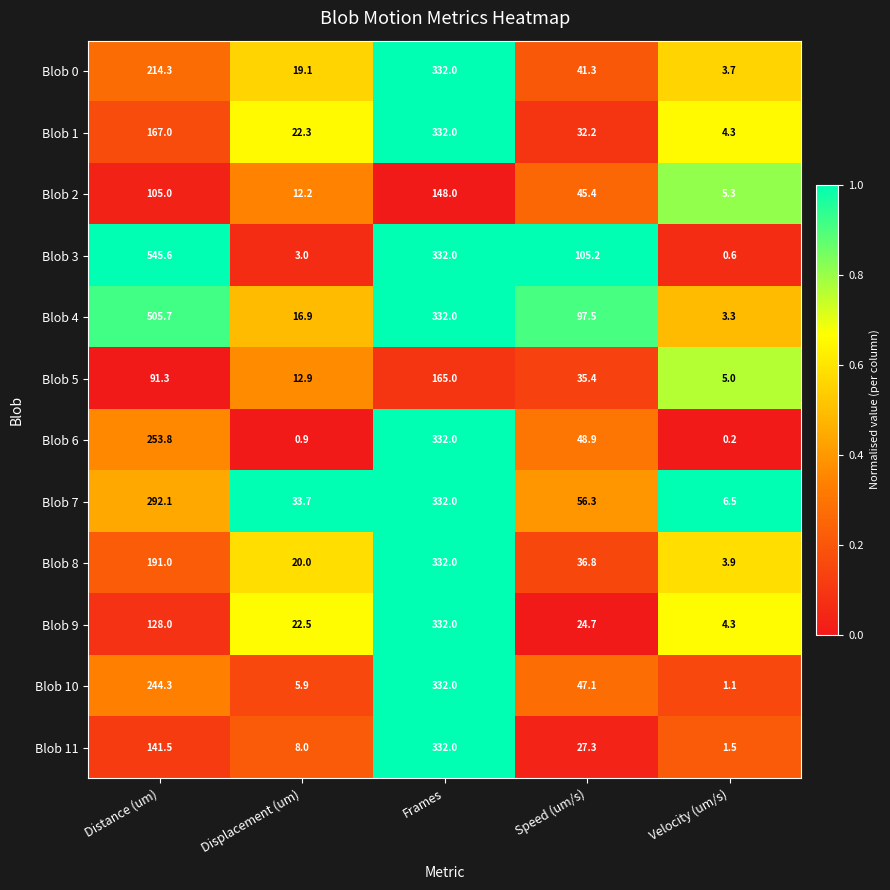

Rank the series at Displacement (um) from highest to lowest value.

Blob 7, Blob 9, Blob 1, Blob 8, Blob 0, Blob 4, Blob 5, Blob 2, Blob 11, Blob 10, Blob 3, Blob 6